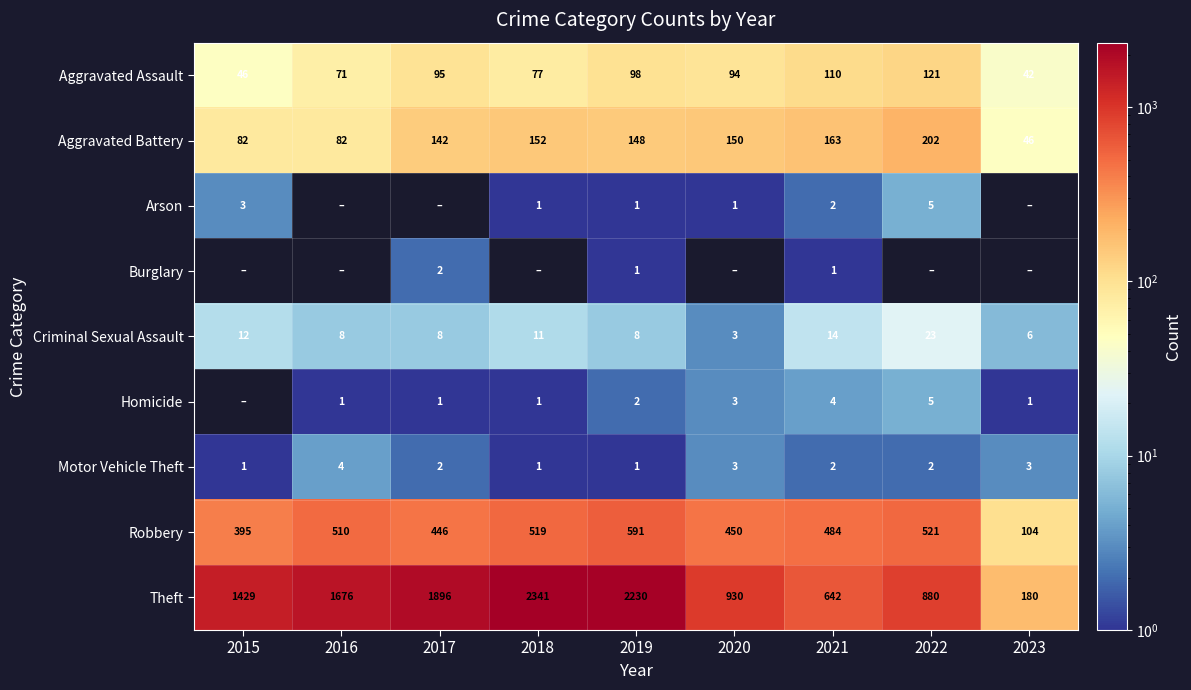

Is the value of Aggravated Battery at 2019 greater than the value of Criminal Sexual Assault at 2017?

Yes